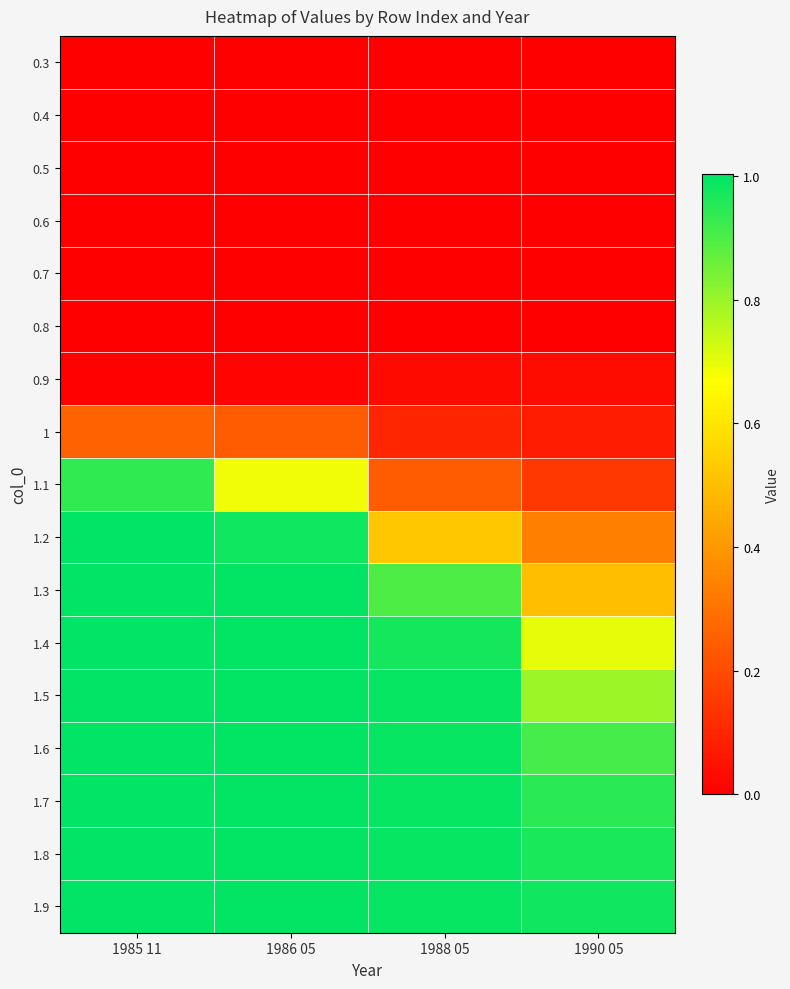

How many series are shown in this chart?

17